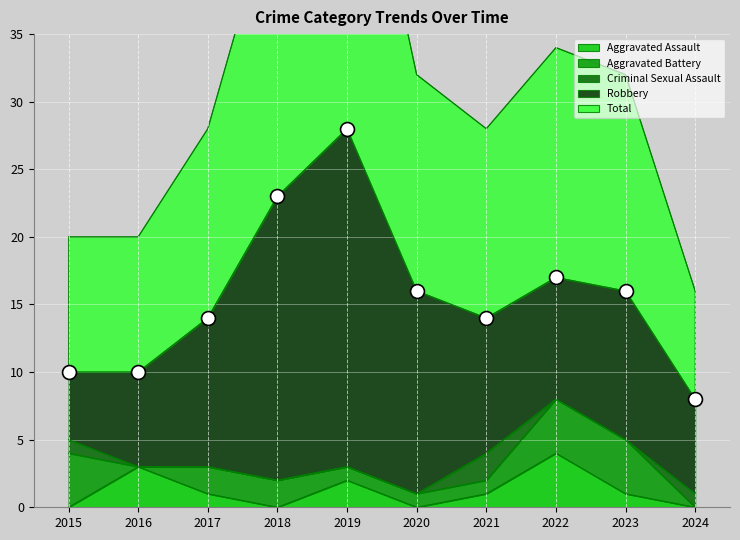

Which series has the largest total across all categories?

Total